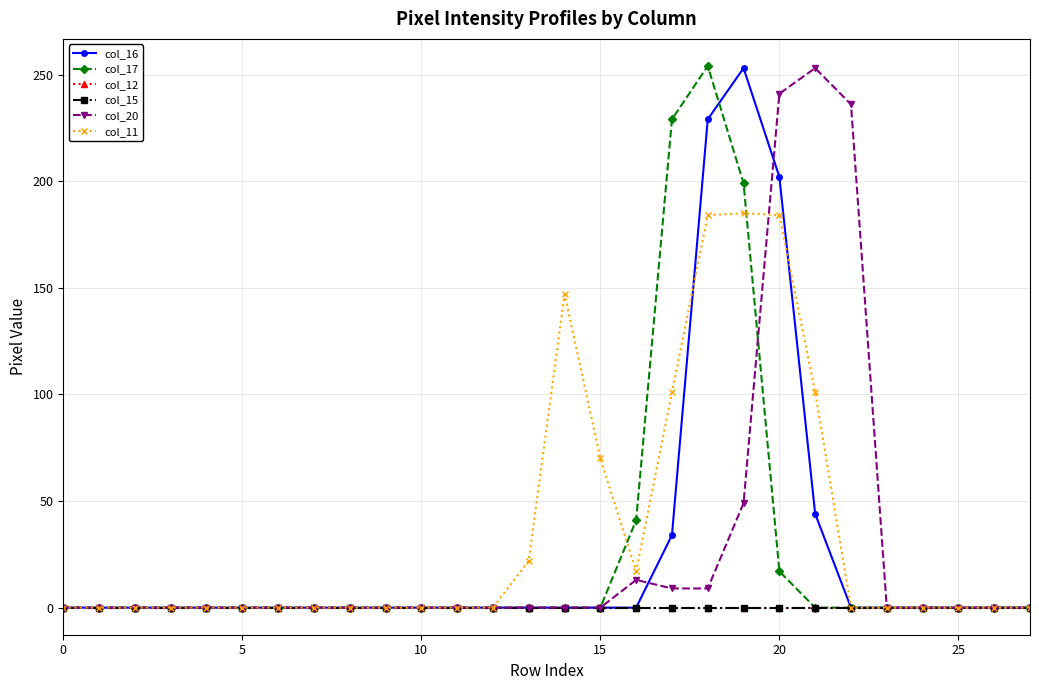

Is this an area chart (filled region under the line)?

No